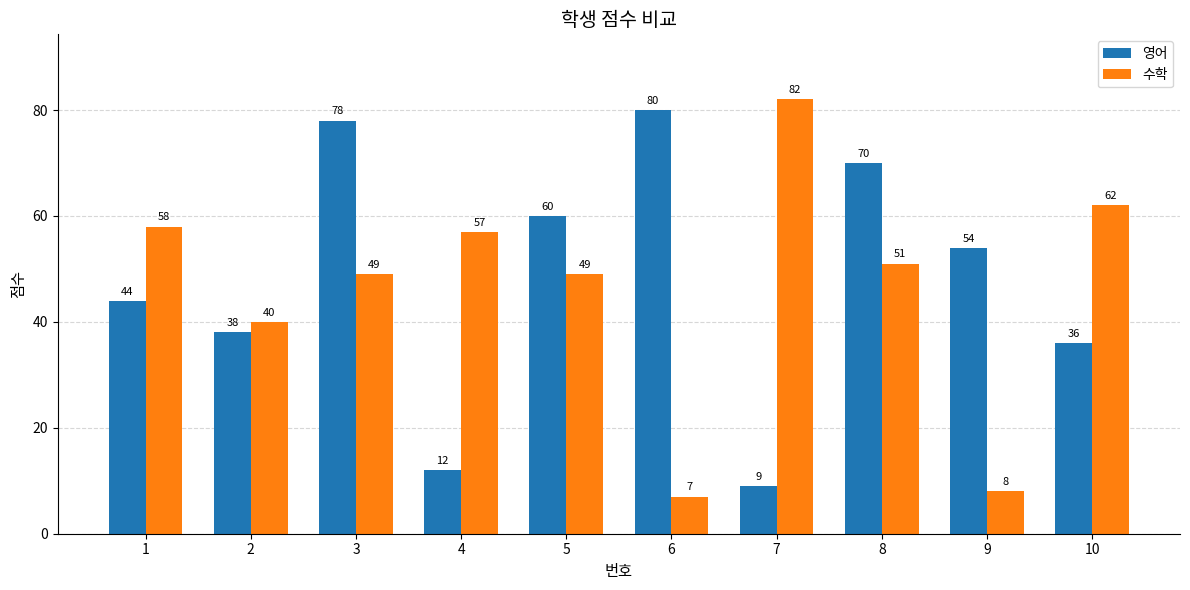

At 2, list the series in order from largest to smallest.

수학, 영어